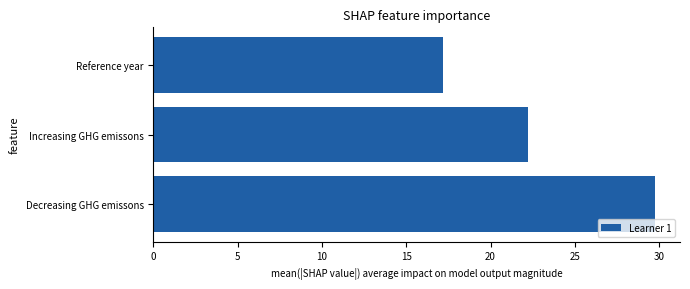

What value does the data have at Reference year?

17.2